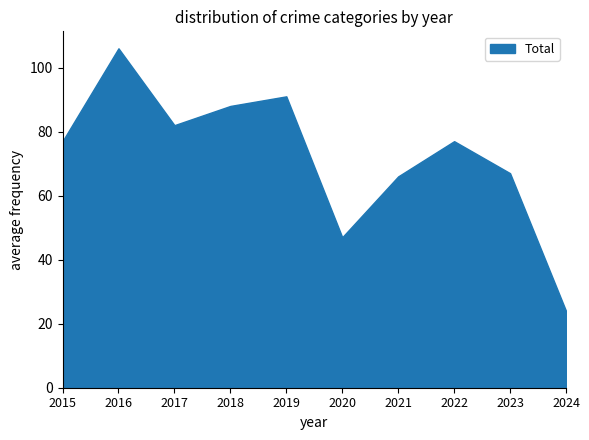

What is the difference between the Total values at 2016 and 2020?

59